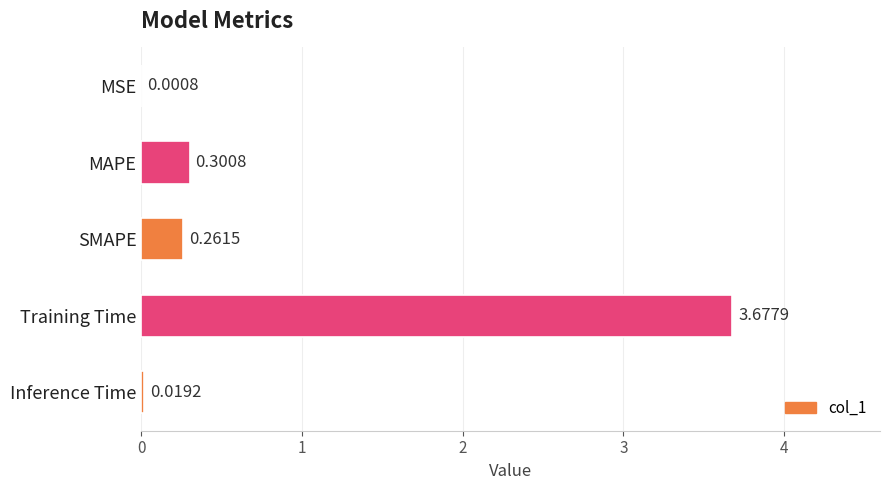

At which label is the value closest to 1?

MAPE